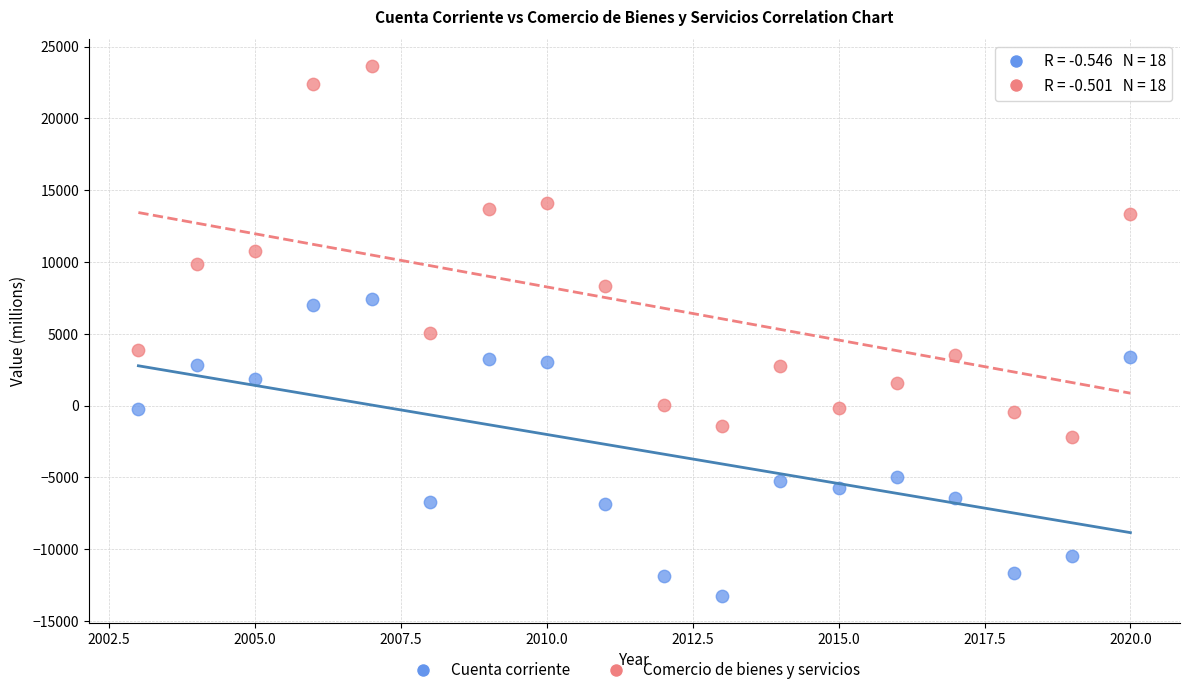

Which series has the largest Y range (max minus min)?

Comercio de bienes y servicios